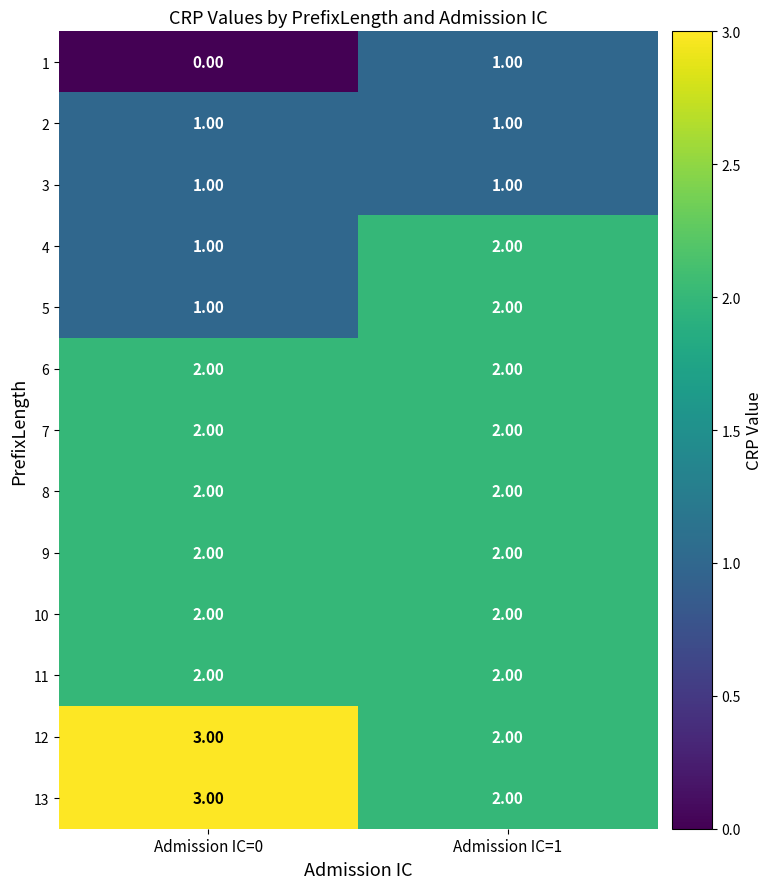

What is the total value across all series at Admission IC=0?

22